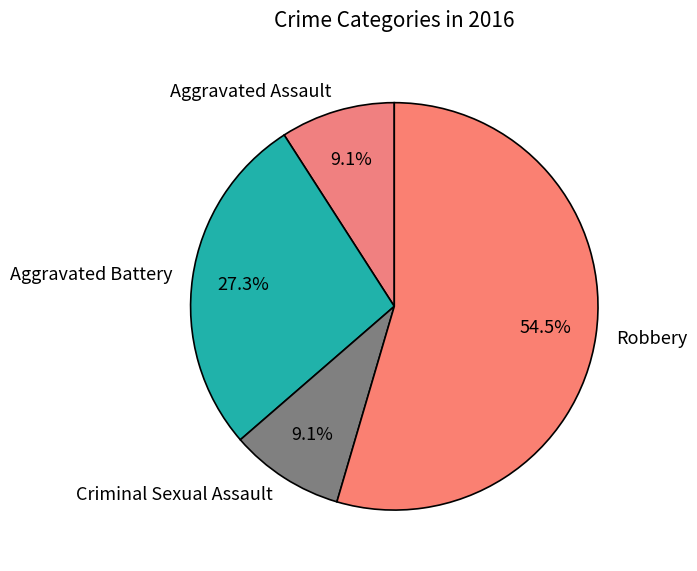

Approximately how many times larger is the value at Robbery compared to Criminal Sexual Assault?

6.0